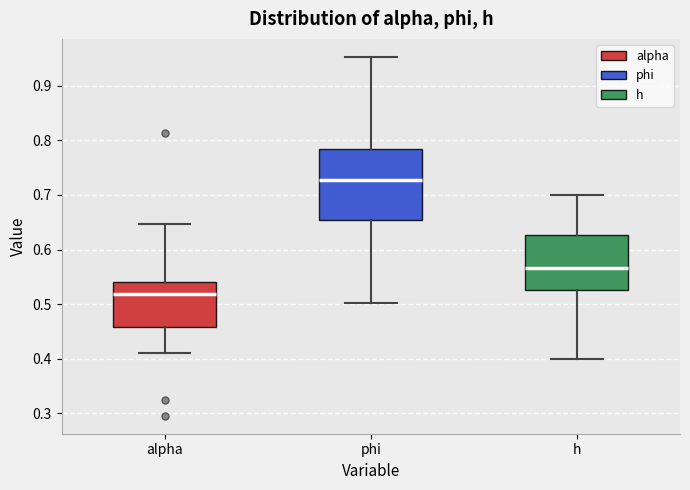

Reading left to right, read every box against the y-axis: the position of its median line, the range the box covers, and the ends of its whiskers. The values are not printed on the chart, so give them approximately, as read against the axis.

alpha: median 0.52, box 0.46 to 0.54, whiskers 0.41 to 0.65
phi: median 0.73, box 0.65 to 0.78, whiskers 0.50 to 0.95
h: median 0.57, box 0.53 to 0.63, whiskers 0.40 to 0.70